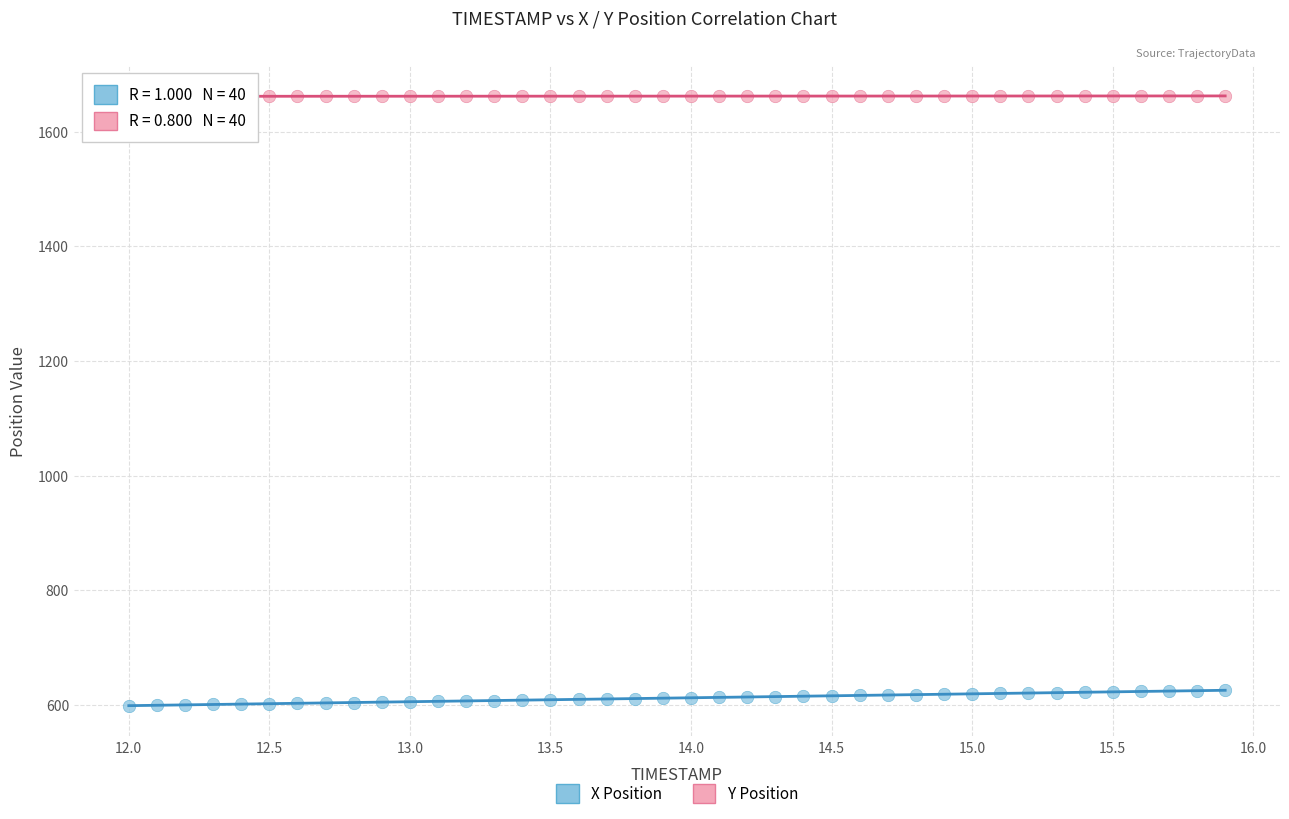

Across all data points, what is the range of X values (max minus min)?

3.9